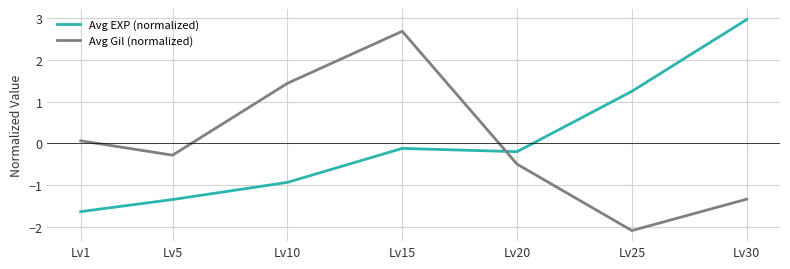

List the series in order of their peak value, highest first.

Avg EXP (normalized), Avg Gil (normalized)